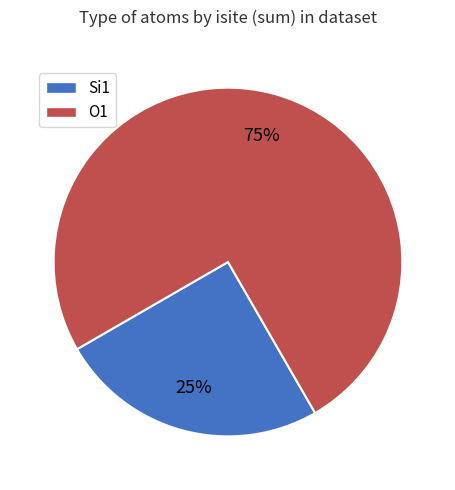

Which has a higher value, Si1 or O1?

O1